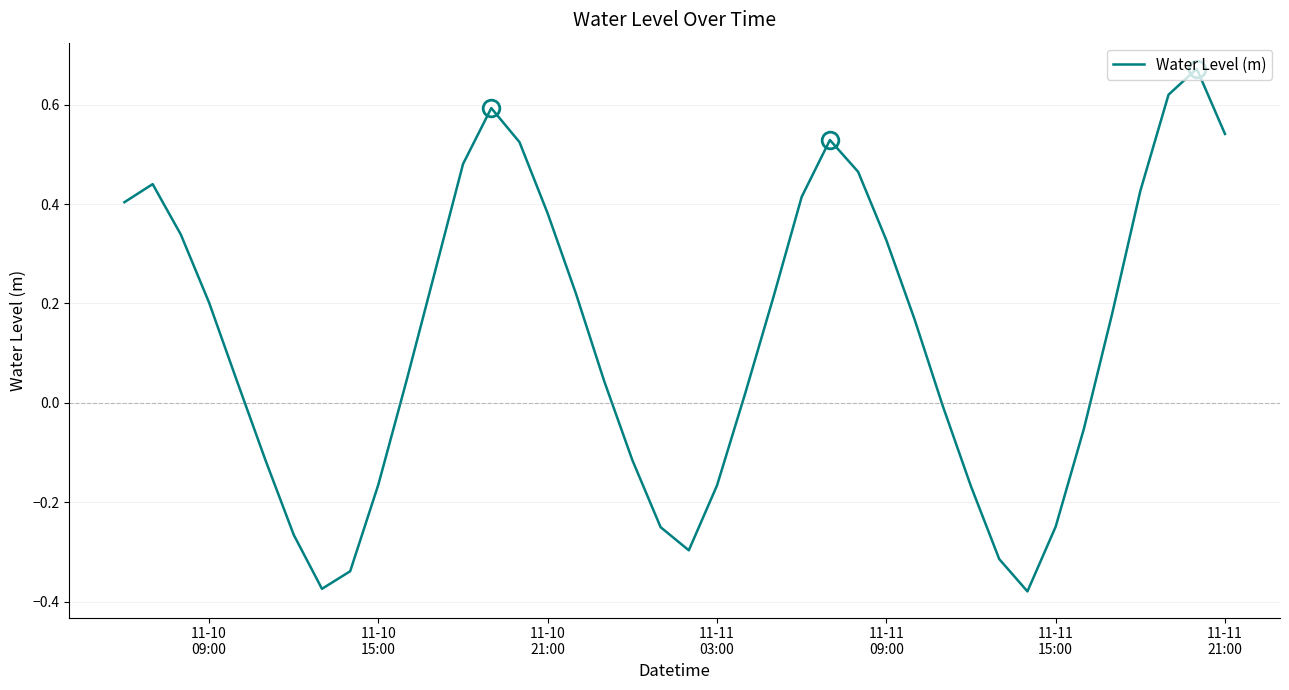

What is the difference between the maximum and minimum values?

1.1